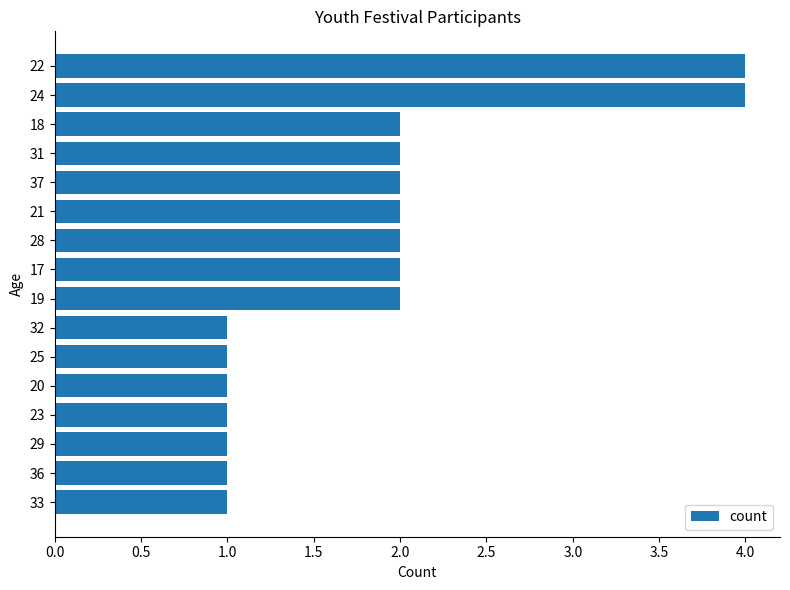

Is it true that the value at 32 is 1?

True